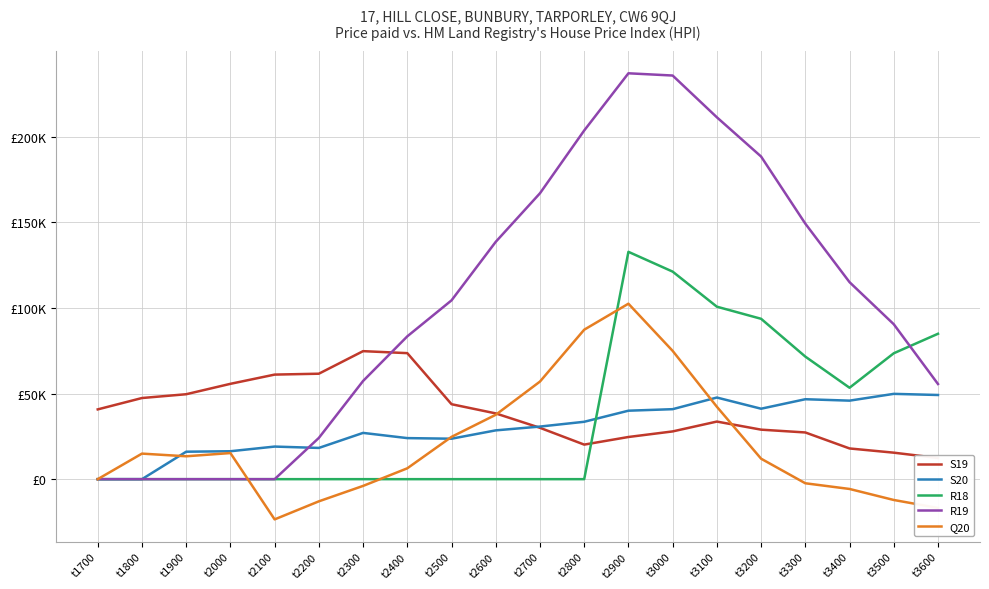

Does the chart display data point markers on the line(s)?

No